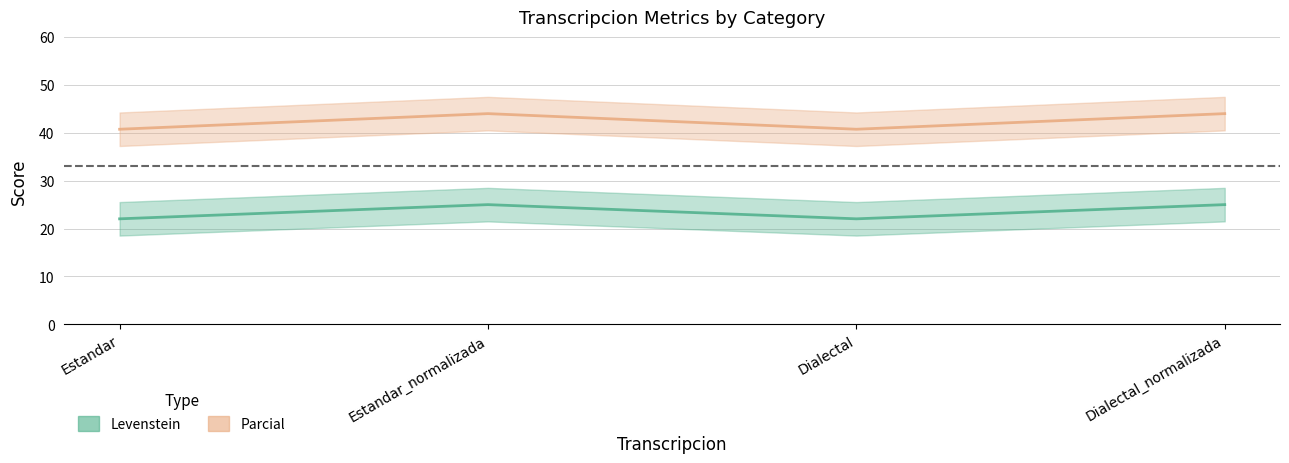

What is the greatest value displayed?

44.0